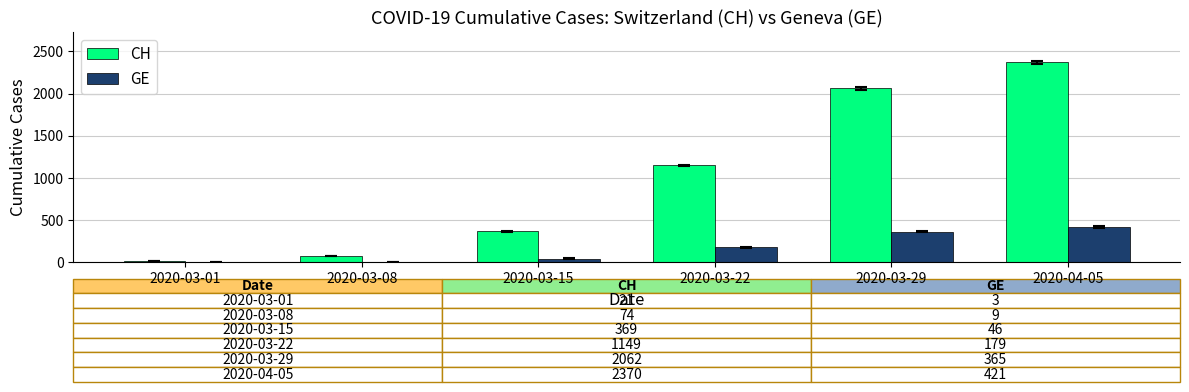

What is the maximum value shown in the chart?

2370